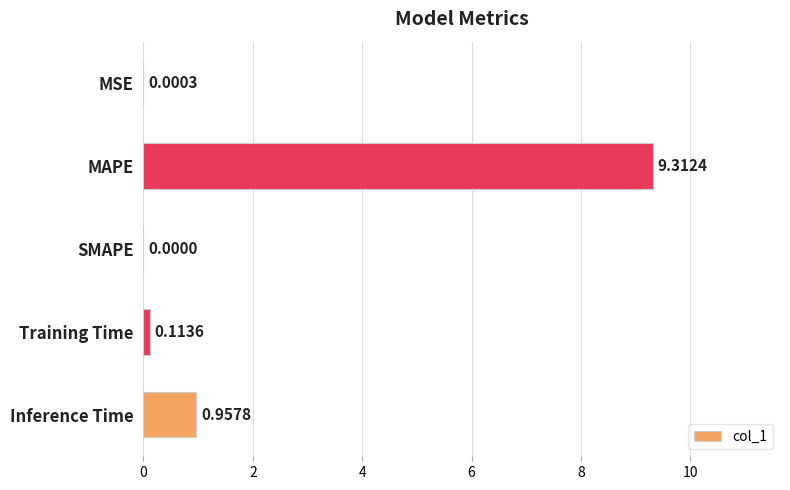

What is the sum of all values?

10.4